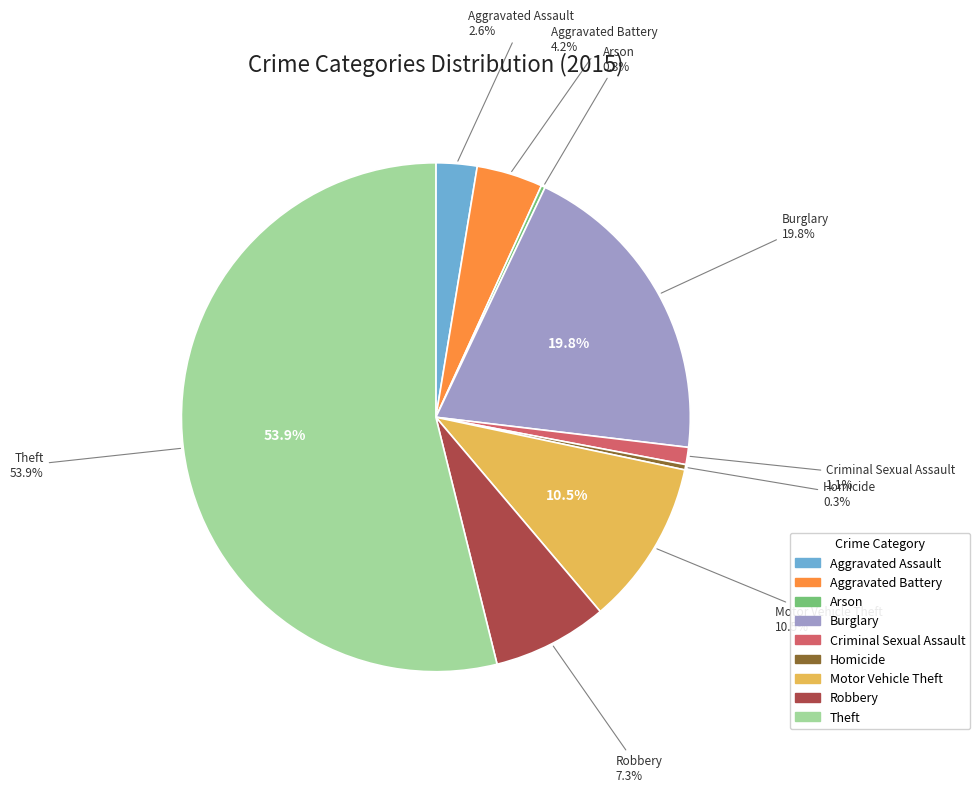

Is it true that Arson is 0% of the pie?

True